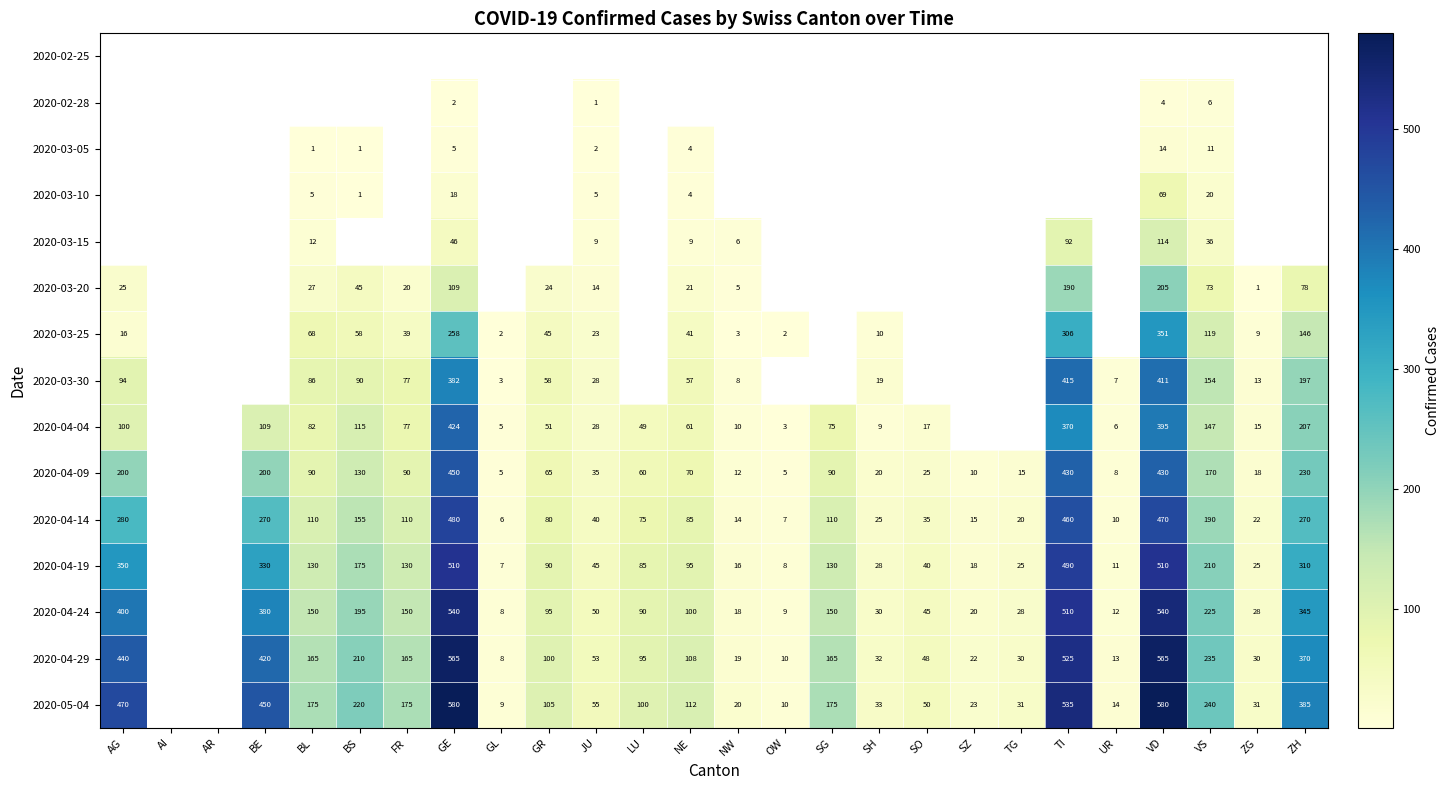

Is it true that 2020-04-29 equals 289 at SG?

False